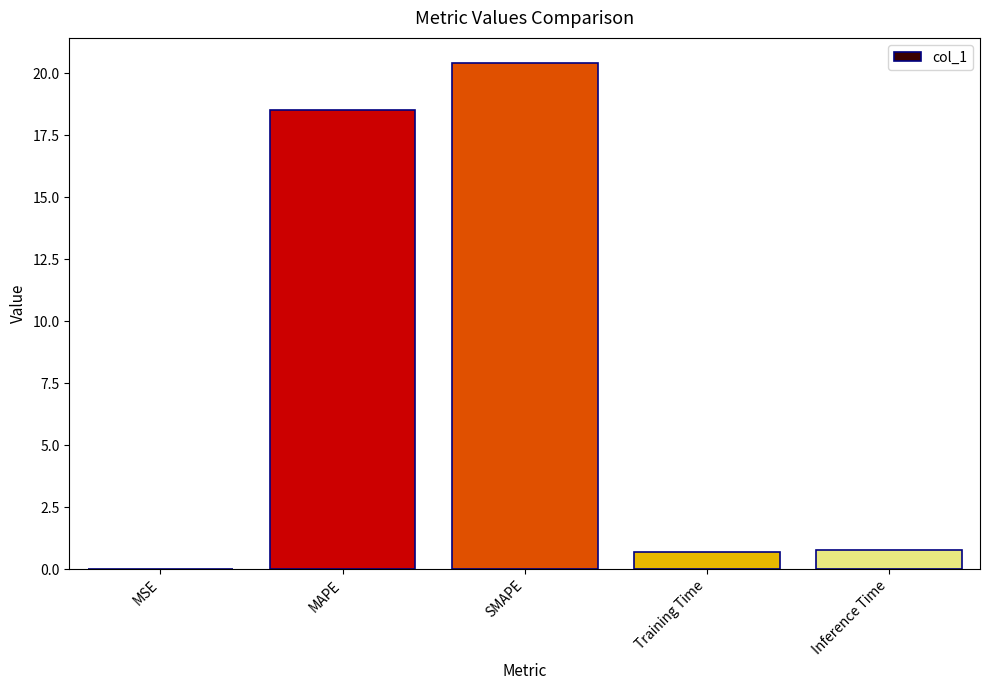

True or false: the data shows 0.8 at Inference Time.

True